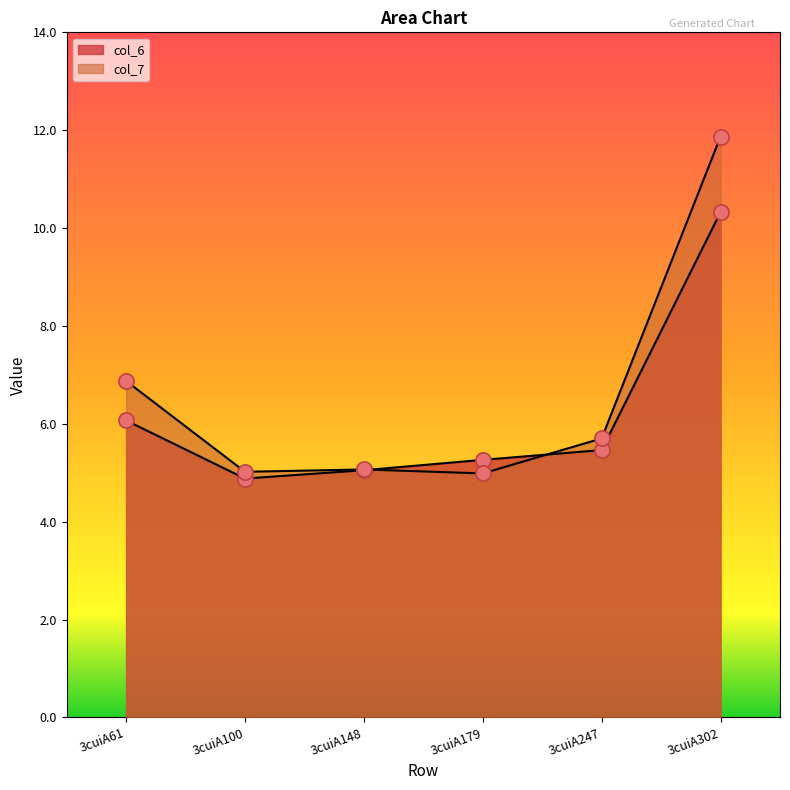

Which series has the largest total across all categories?

col_7